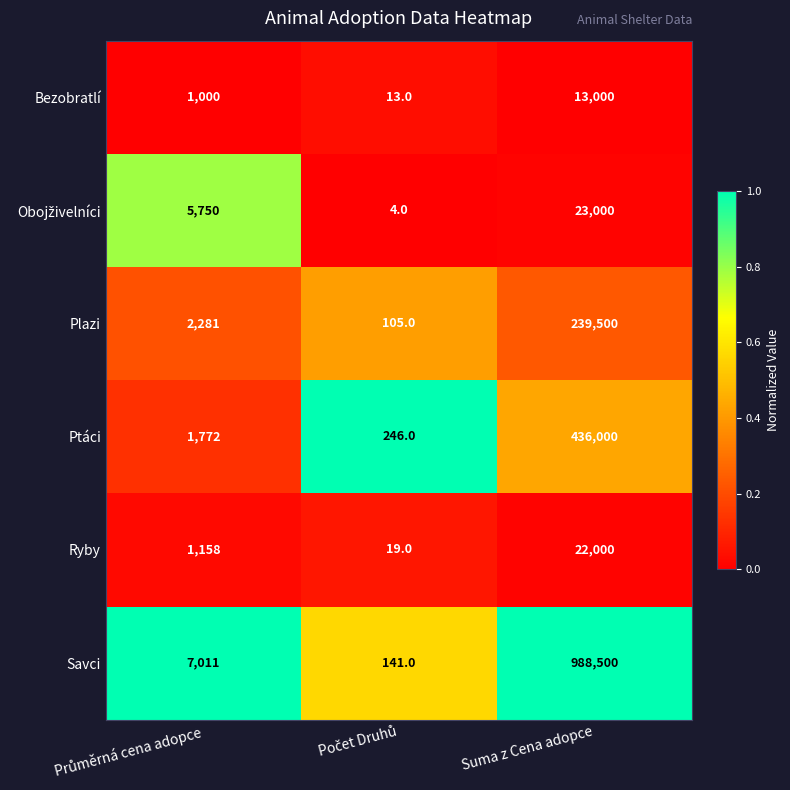

What is the approximate value of Savci at Suma z Cena adopce?

988500